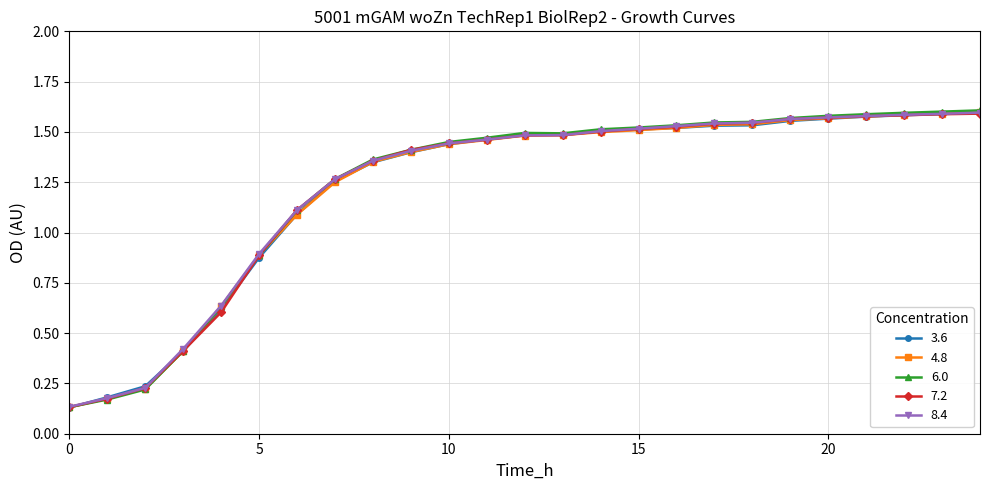

At how many categories does at least one series exceed 0?

25